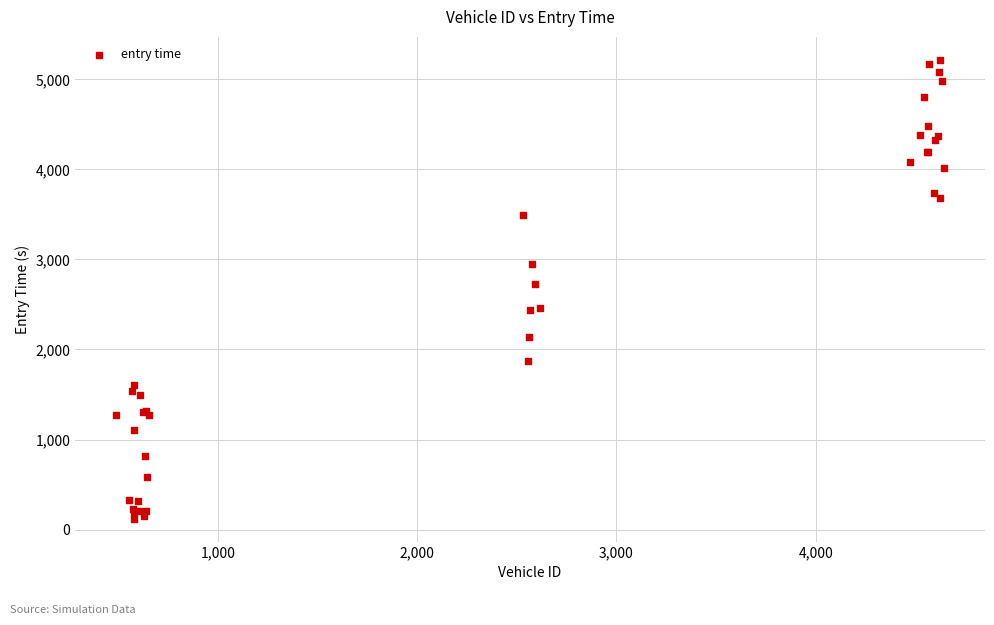

What Y value in the scatter plot is closest to 2669?

2728.1